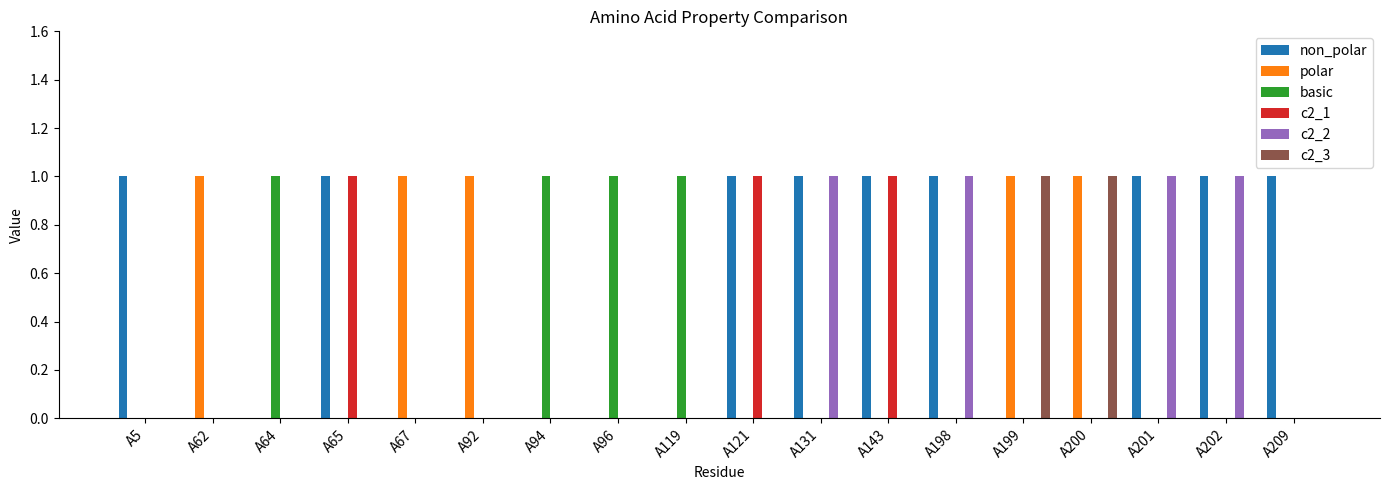

How many polar values are between 0 and 1?

18